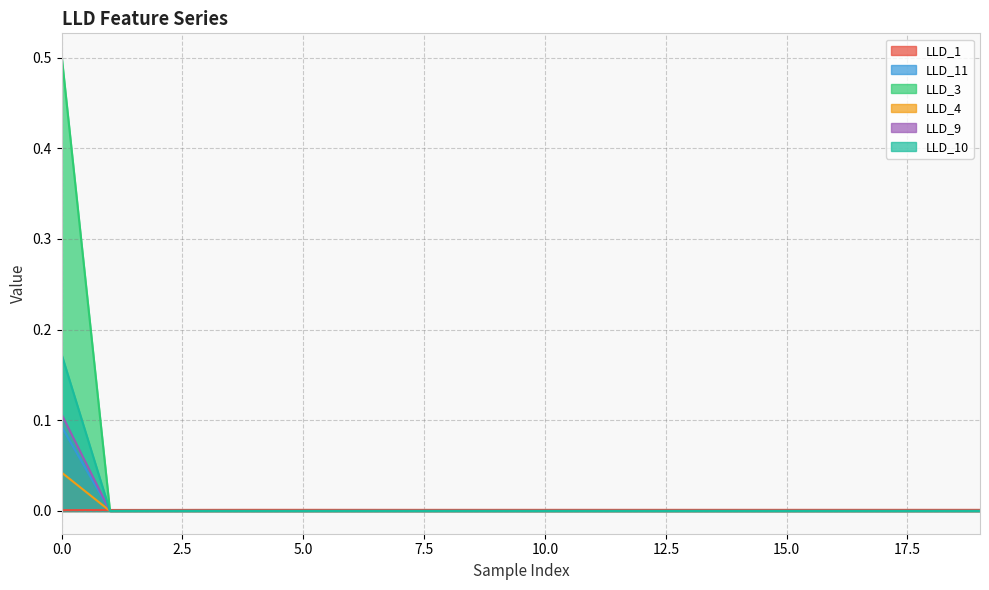

What is the maximum value shown in the chart?

0.5